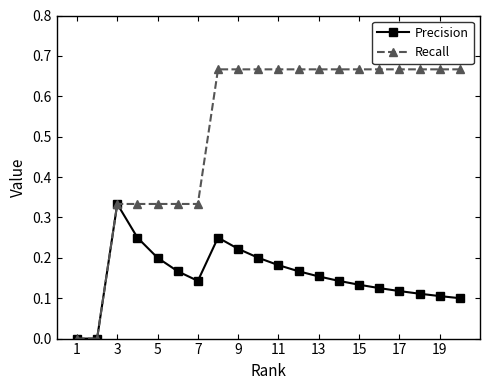

Rank the series by their maximum value, from highest to lowest.

Recall, Precision